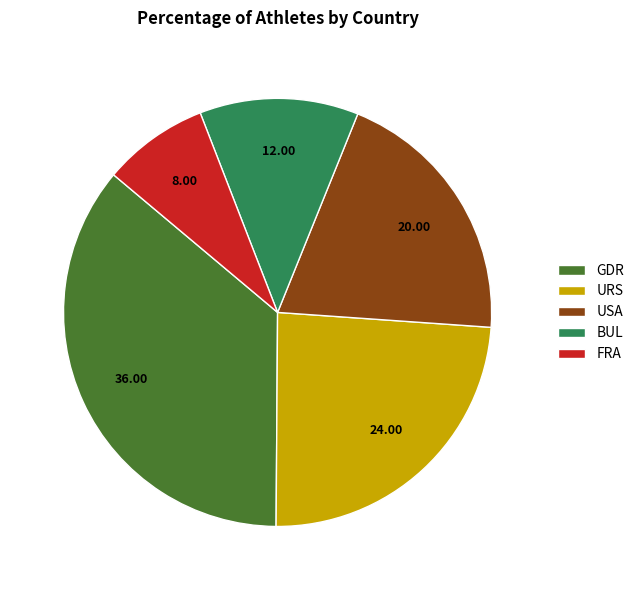

How many segments does this pie chart have?

5